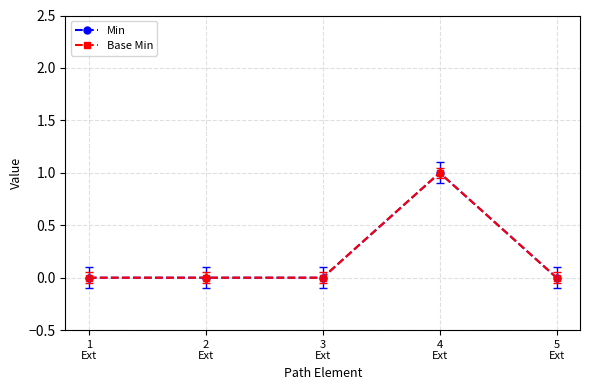

At how many categories does at least one series exceed 0?

1